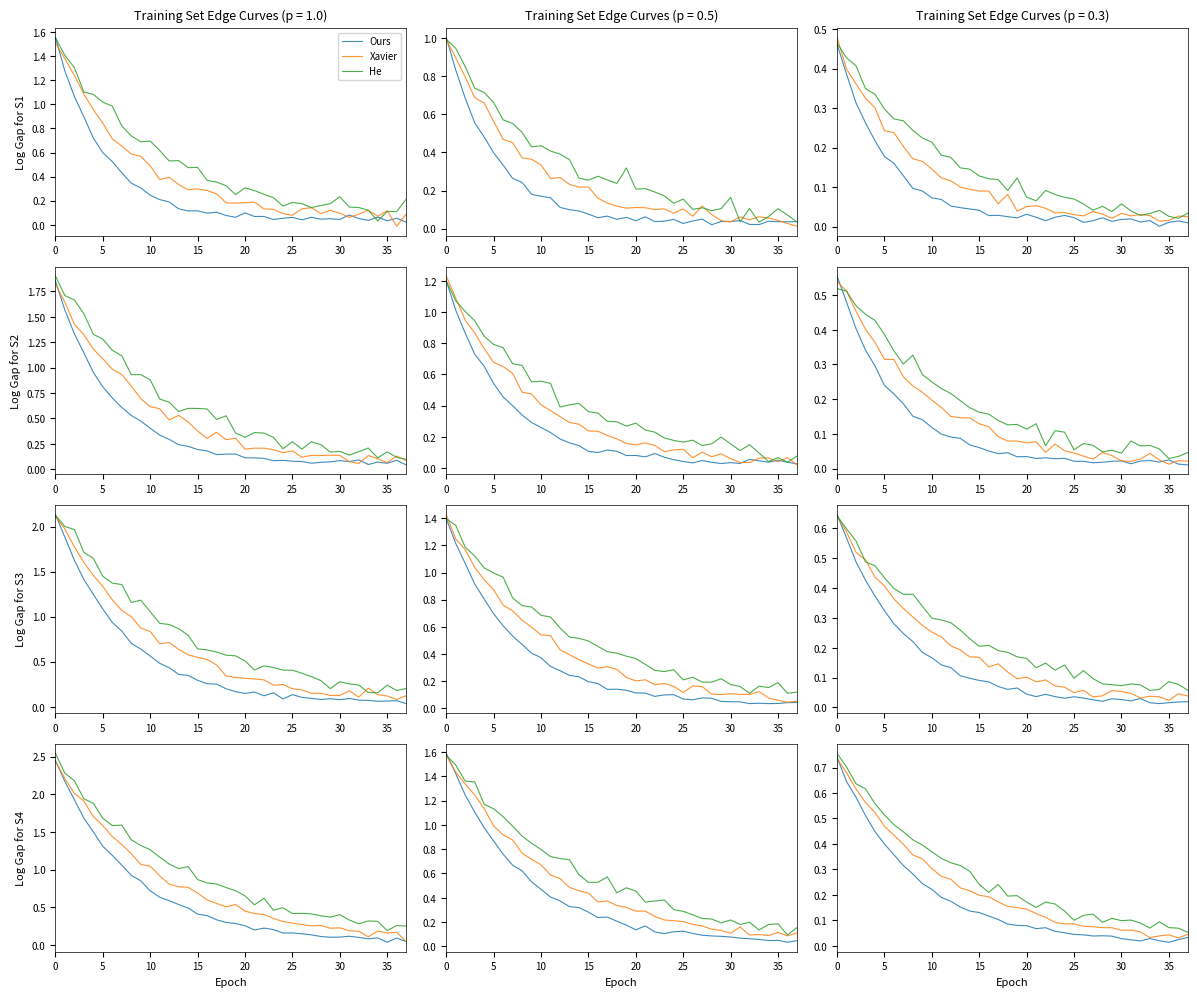

List the series in order of their overall mean, highest first.

He, Xavier, Ours